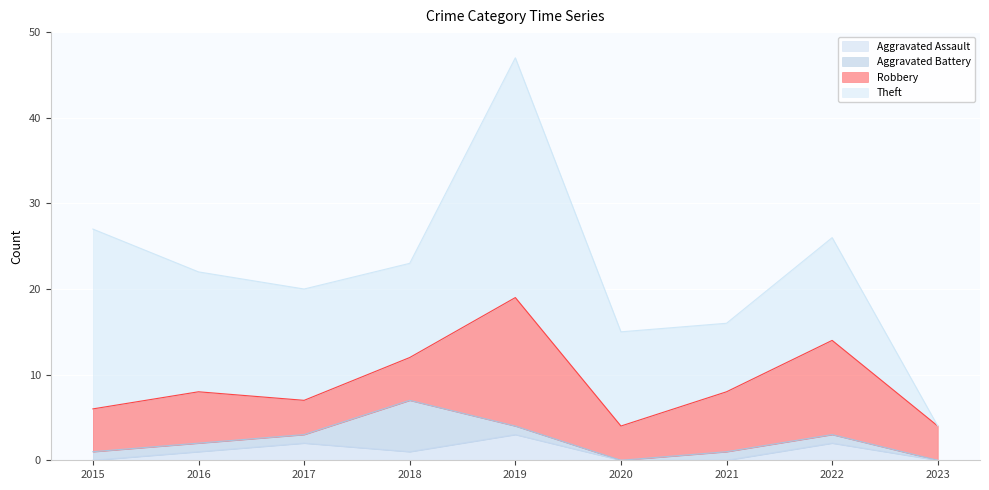

What is the difference between the Aggravated Battery values at 2020 and 2019?

1